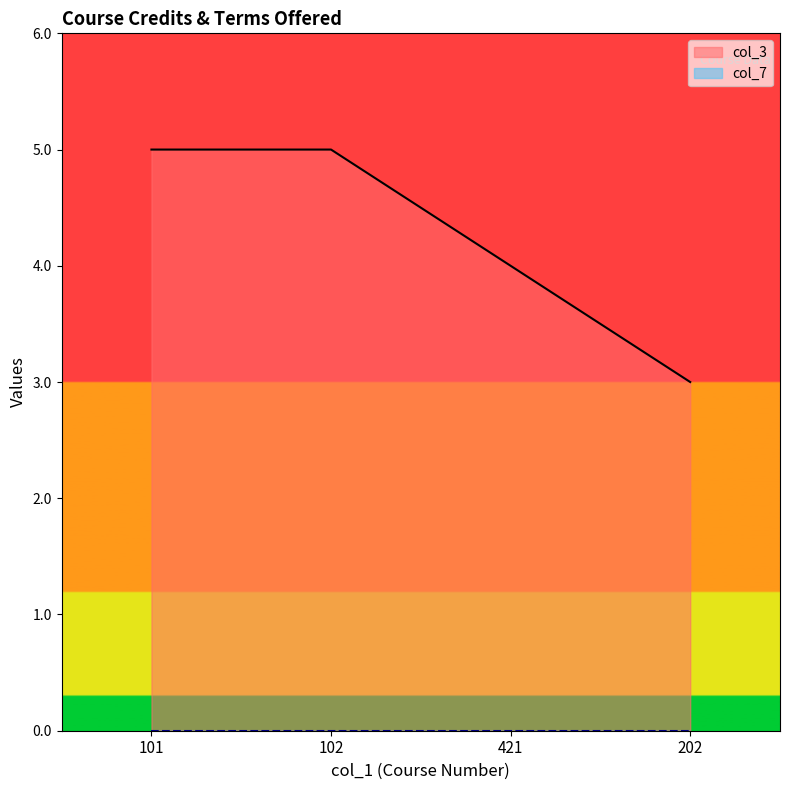

True or false: the data has more than 0 interior local peaks.

False